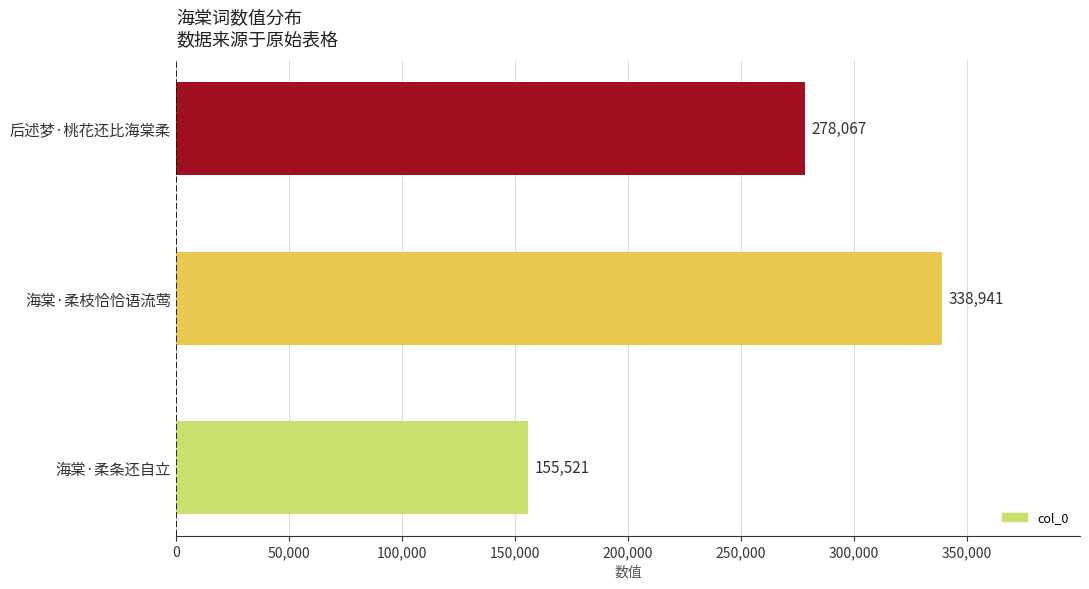

Approximately how many times larger is the value at 海棠·柔条还自立 compared to 海棠·柔枝恰恰语流莺?

0.5